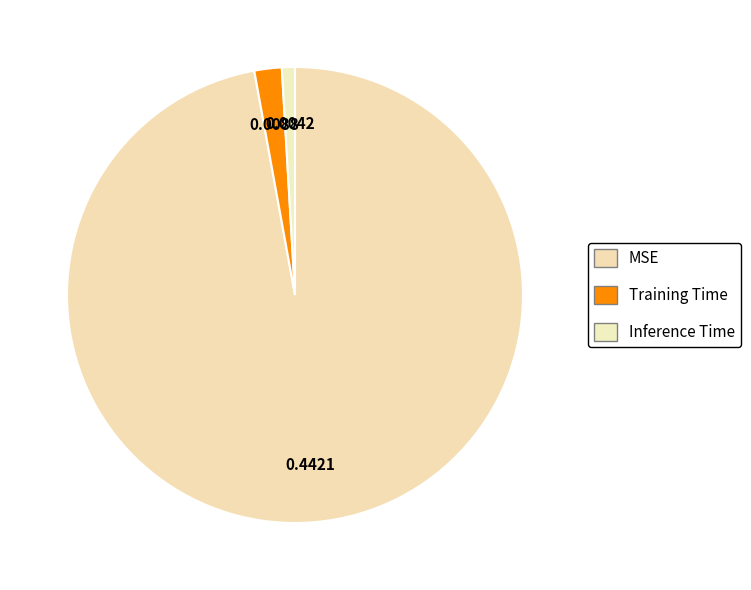

Is there any slice that represents more than half of the pie?

Yes